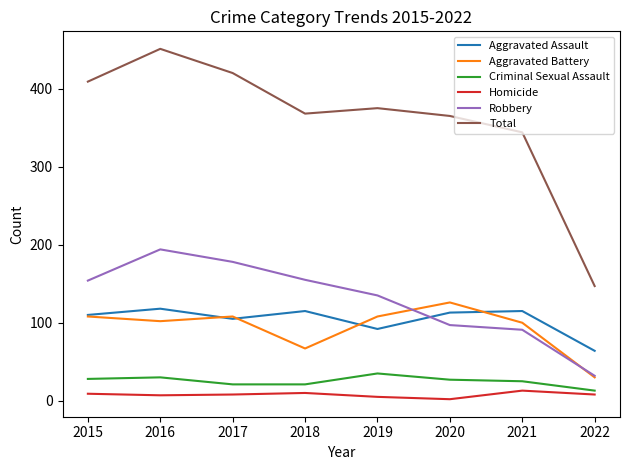

What are all the series names shown in the legend?

Aggravated Assault, Aggravated Battery, Criminal Sexual Assault, Homicide, Robbery, Total